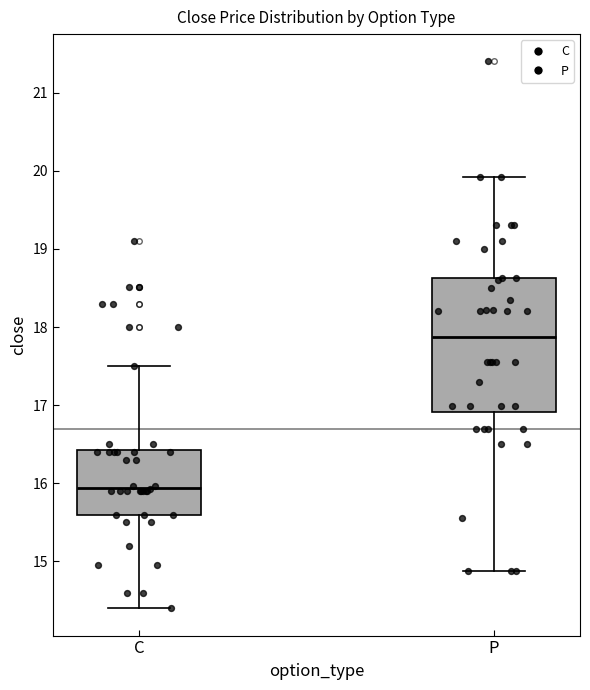

Comparing the boxes themselves (not the whiskers), which one is the tallest?

P